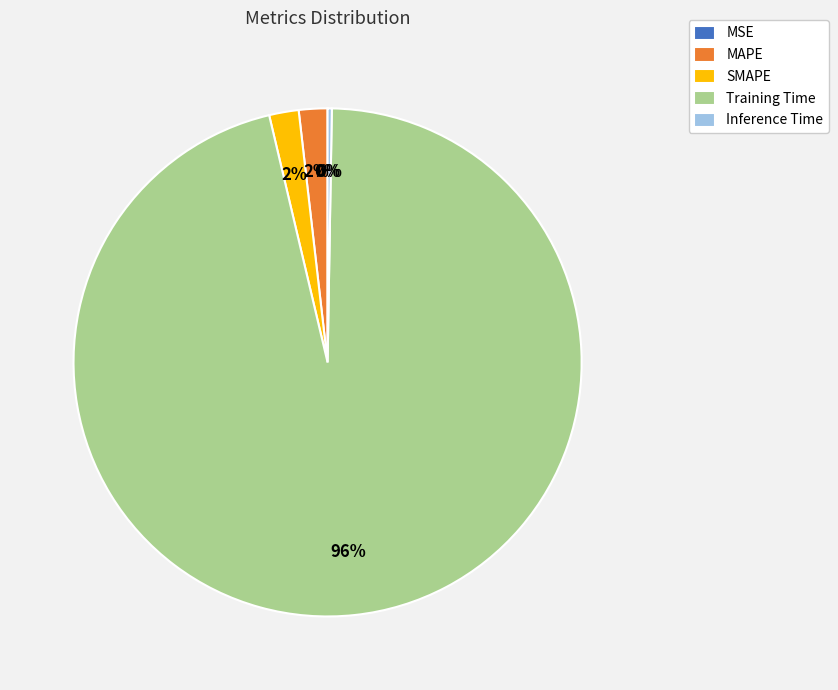

Which category has the biggest portion of the pie?

Training Time